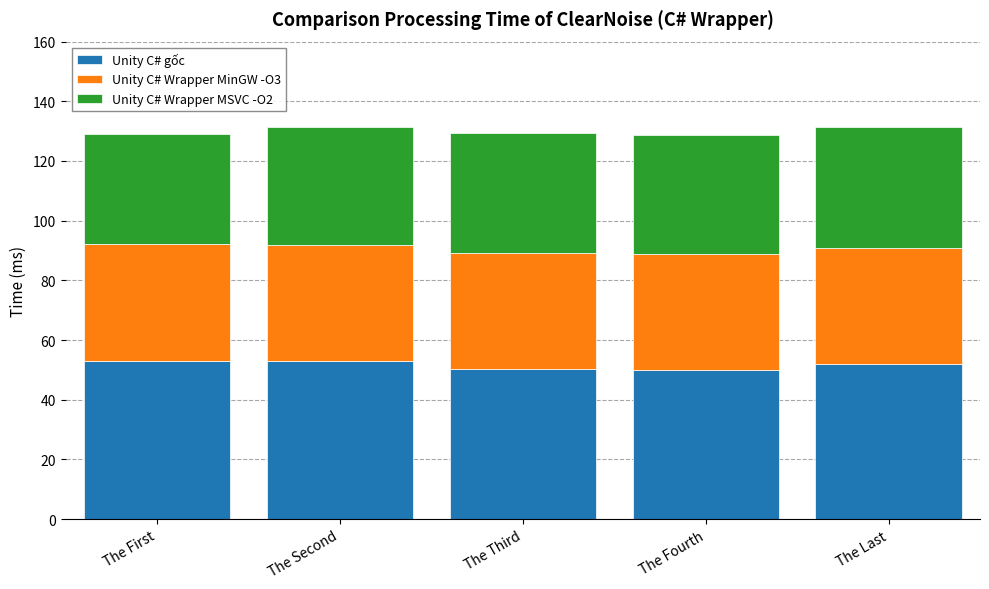

Read the Unity C# gốc value at The First.

53.1